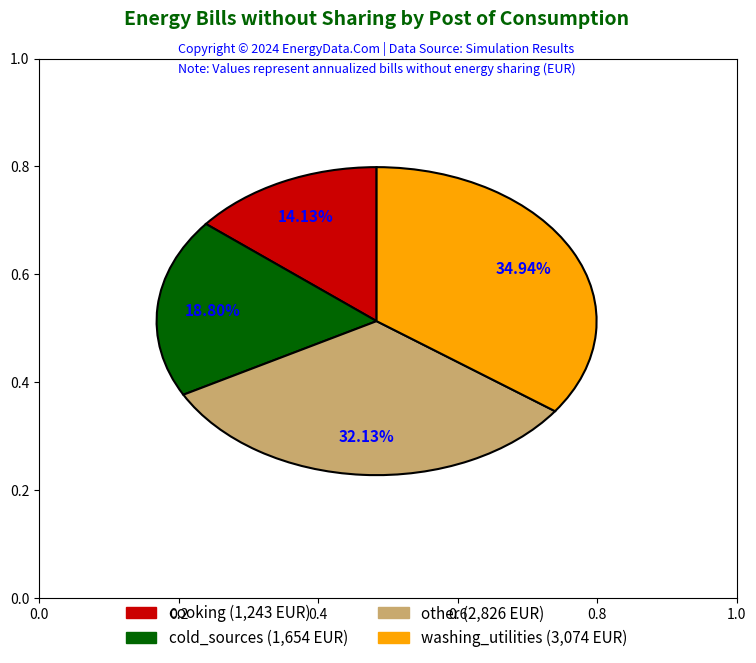

How many segments does this pie chart have?

4